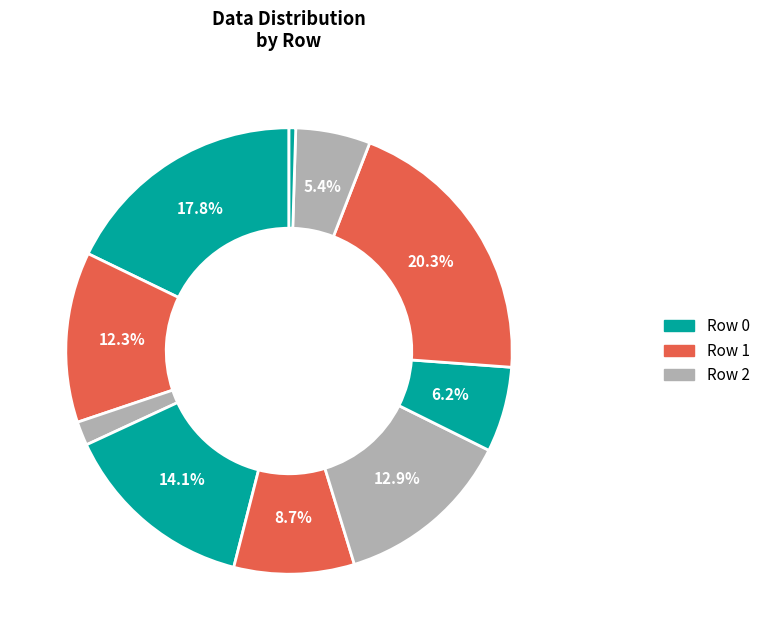

How many slices are in this pie chart?

10